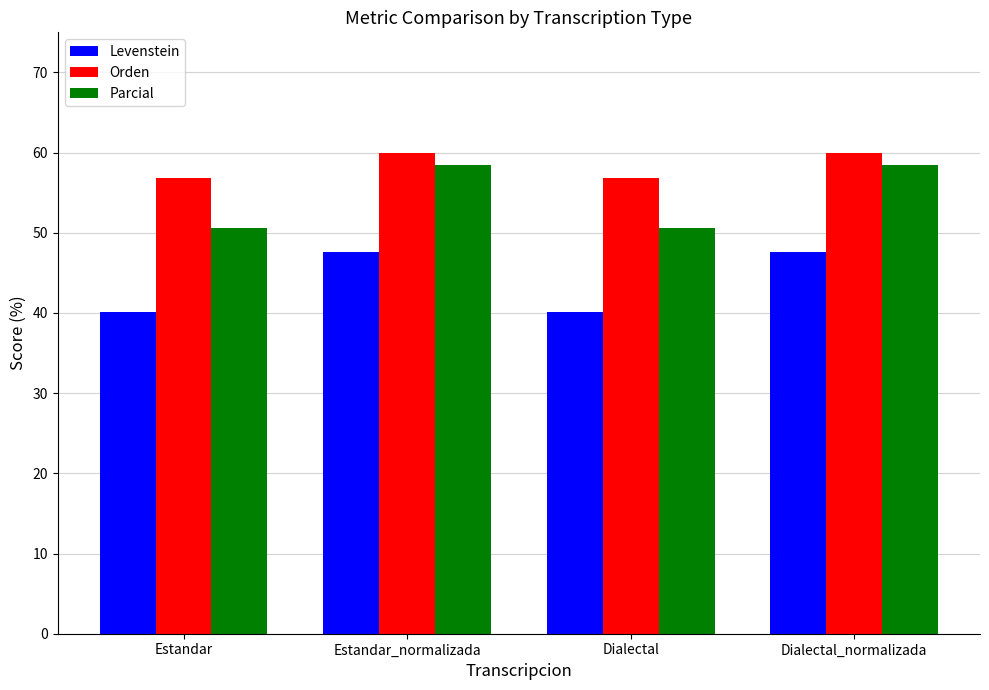

True or false: Parcial has a value of 30.9 at Dialectal_normalizada.

False